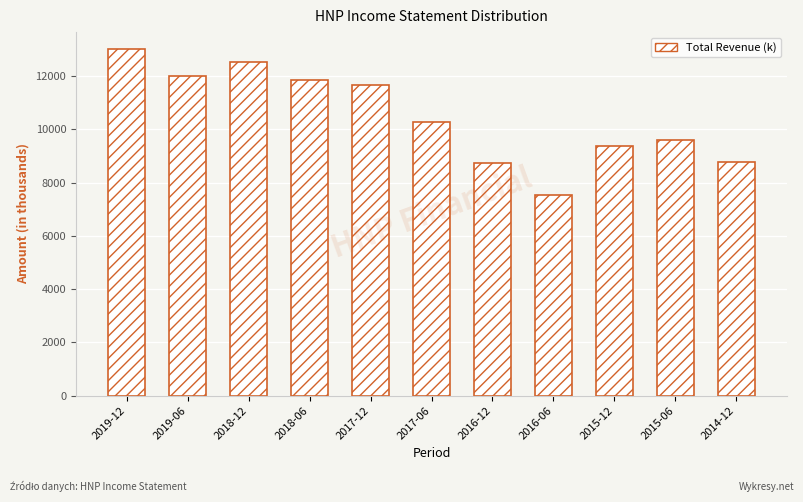

What is the value of the 5th bar from the left?

11661.7